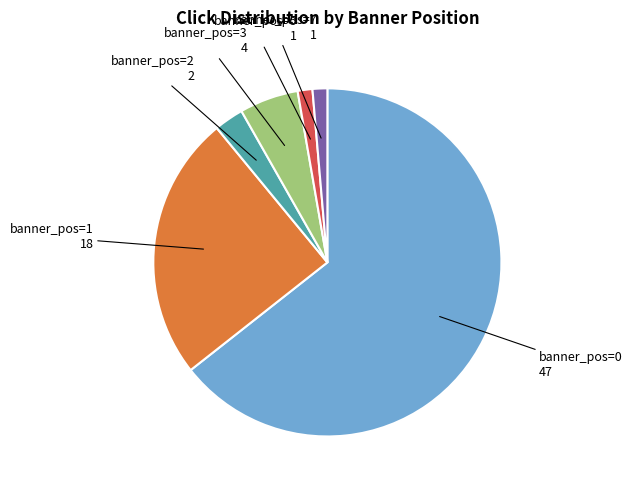

Is there any slice that represents more than half of the pie?

Yes